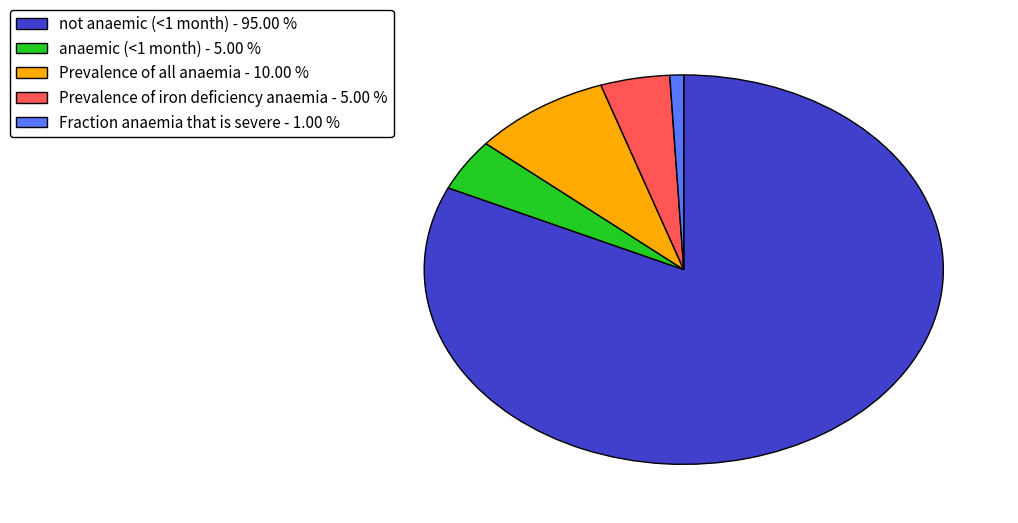

Do anaemic (<1 month) - 5.00 % and not anaemic (<1 month) - 95.00 % together represent more than half of the pie?

Yes